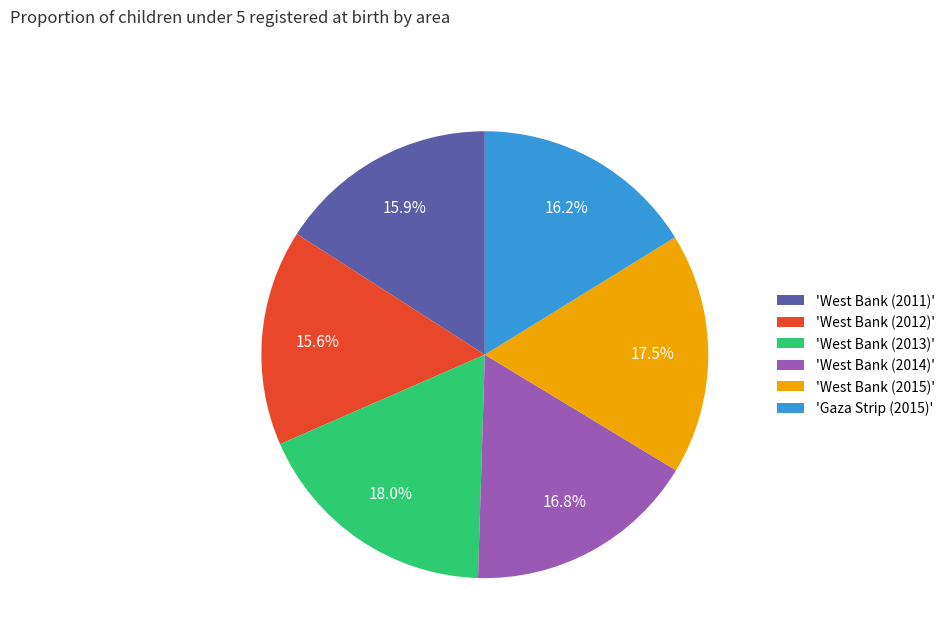

Approximately how many times larger is the value at 'West Bank (2012)' compared to 'West Bank (2013)'?

0.9